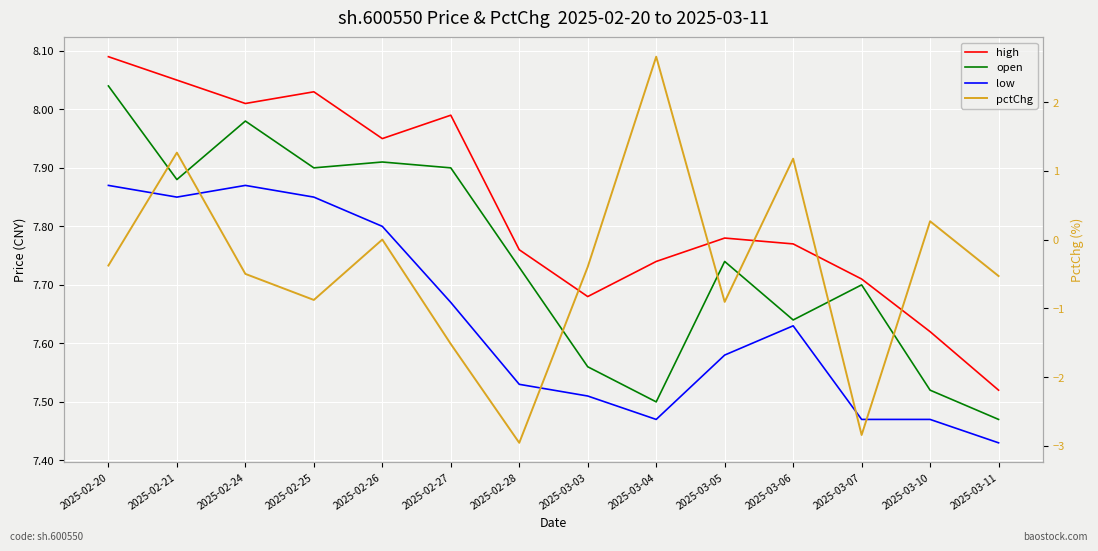

Which category has the lowest value in the high series?

2025-03-11